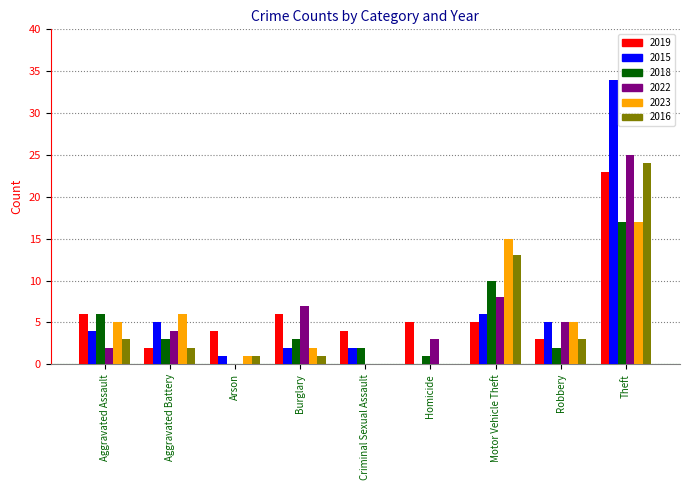

What is the maximum value shown in the chart?

34